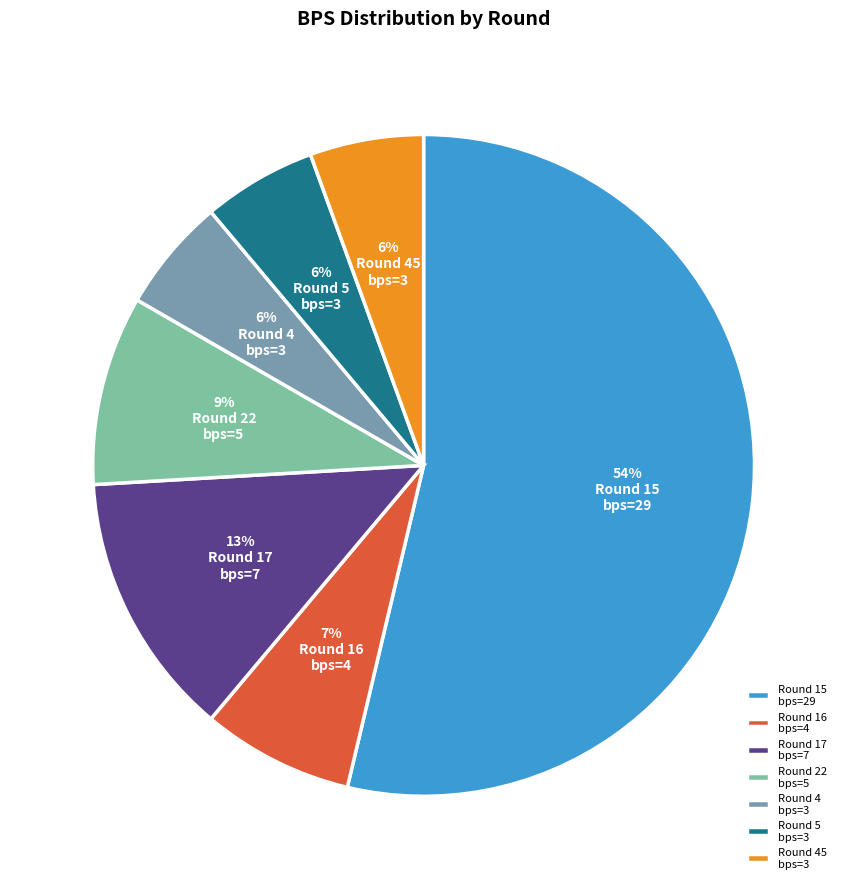

To the nearest percent, what percentage of the pie is Round 17 bps=7?

13%